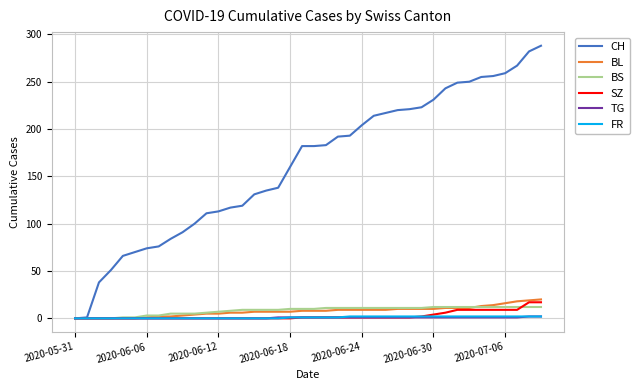

What is the highest value of the BL series?

20